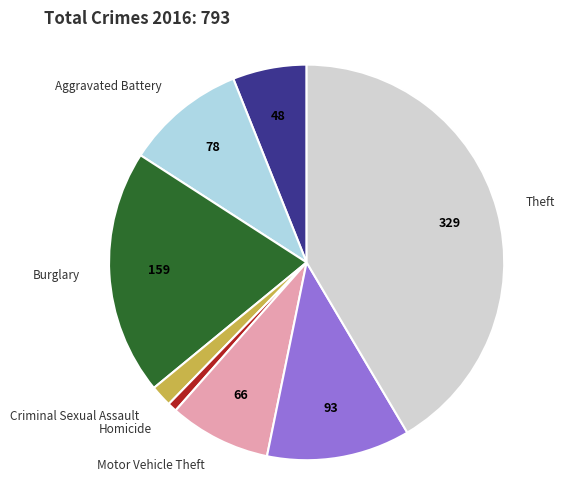

Is there any slice that represents more than half of the pie?

No